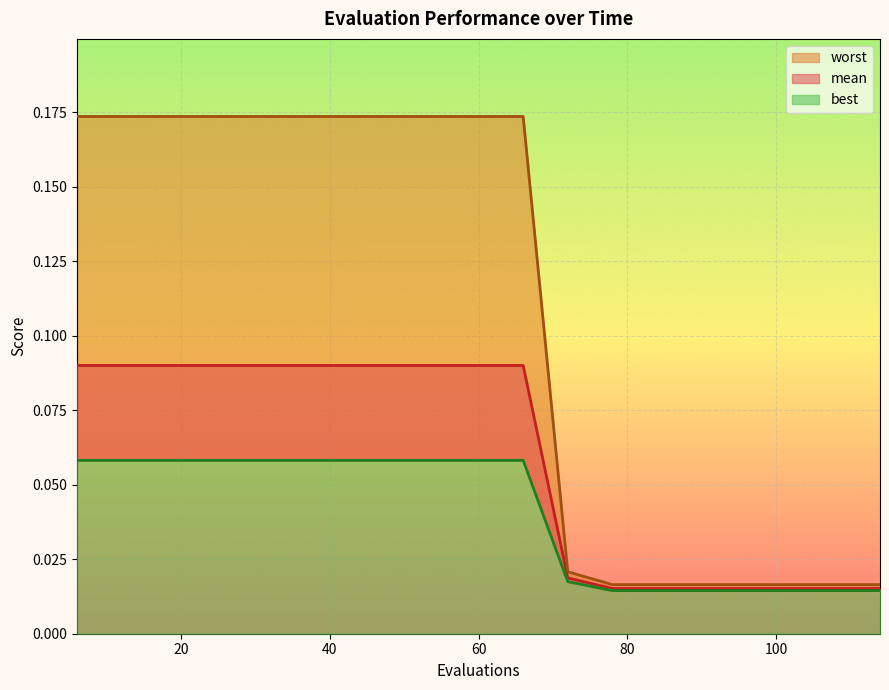

Which series has the largest total across all categories?

worst